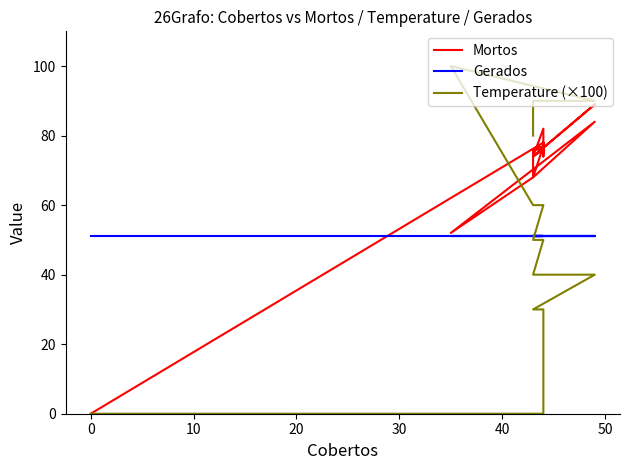

Is this an area chart (filled region under the line)?

No